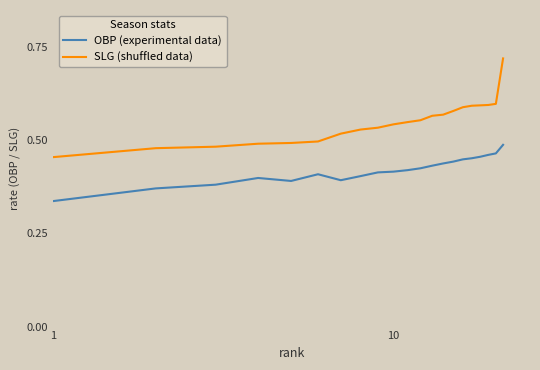

True or false: OBP (experimental data) and SLG (shuffled data) cross at least once.

False